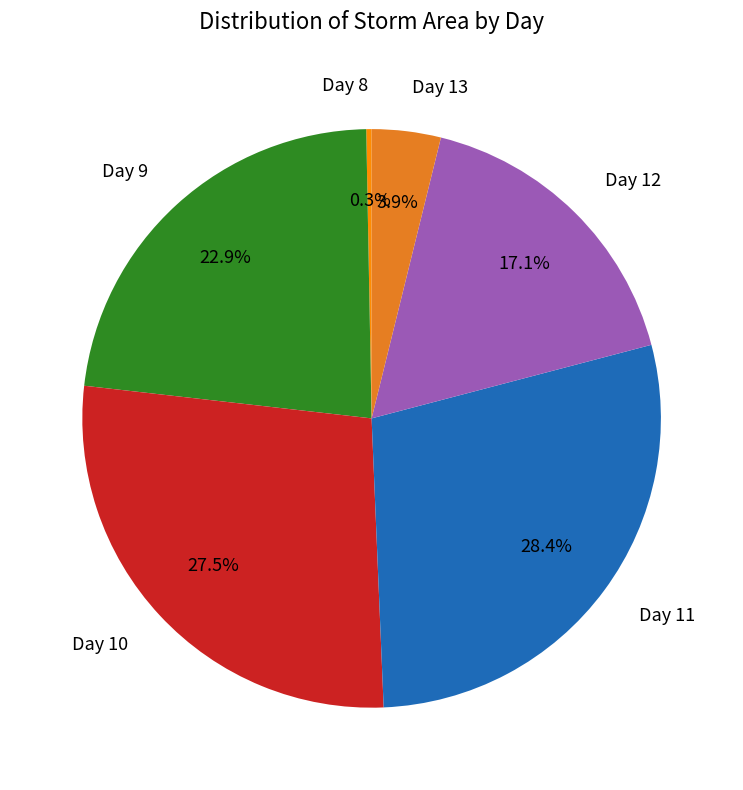

What portion of the pie excludes Day 13?

96.1%